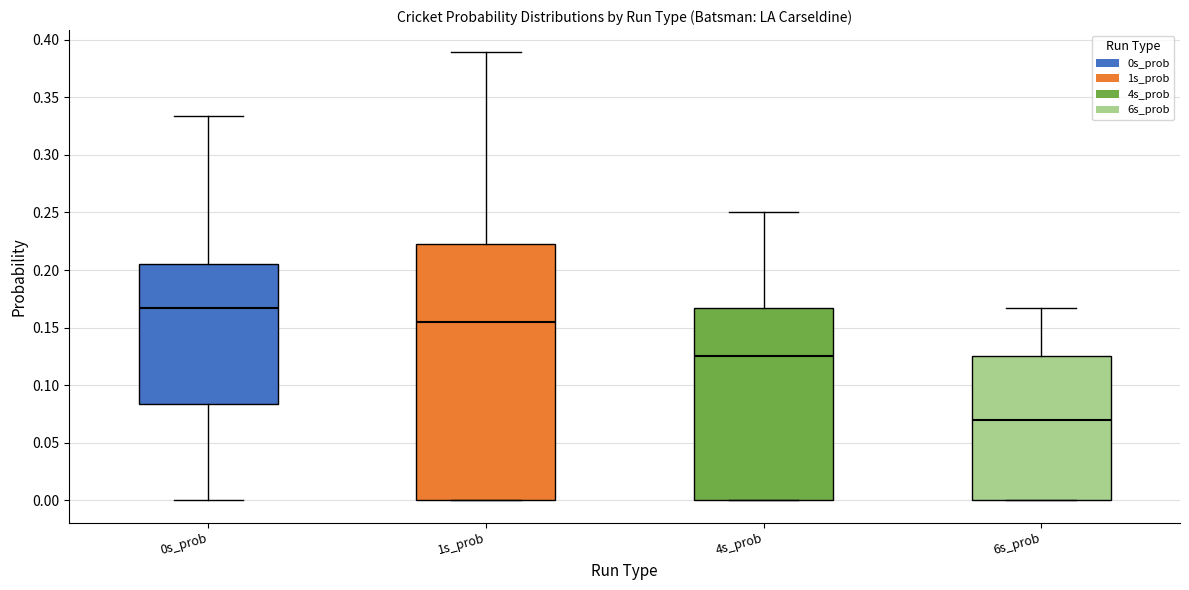

Reading left to right, transcribe this box plot: for each box, give where its median line is, the range the box spans, and where its two whiskers end, as read against the y-axis. The values are not printed on the chart, so give them approximately, as read against the axis.

0s_prob: median 0.165, box 0.085 to 0.205, whiskers 0.000 to 0.335
1s_prob: median 0.155, box 0.000 to 0.220, whiskers 0.000 to 0.390
4s_prob: median 0.125, box 0.000 to 0.165, whiskers 0.000 to 0.250
6s_prob: median 0.070, box 0.000 to 0.125, whiskers 0.000 to 0.165